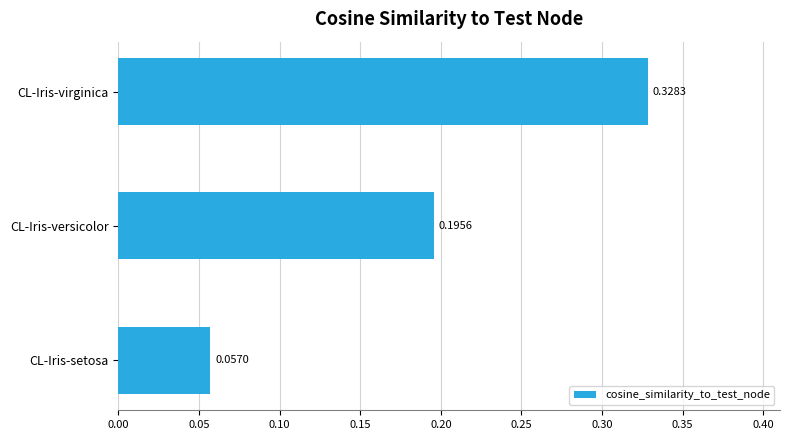

List the labels in order of value, largest first.

CL-Iris-virginica, CL-Iris-versicolor, CL-Iris-setosa